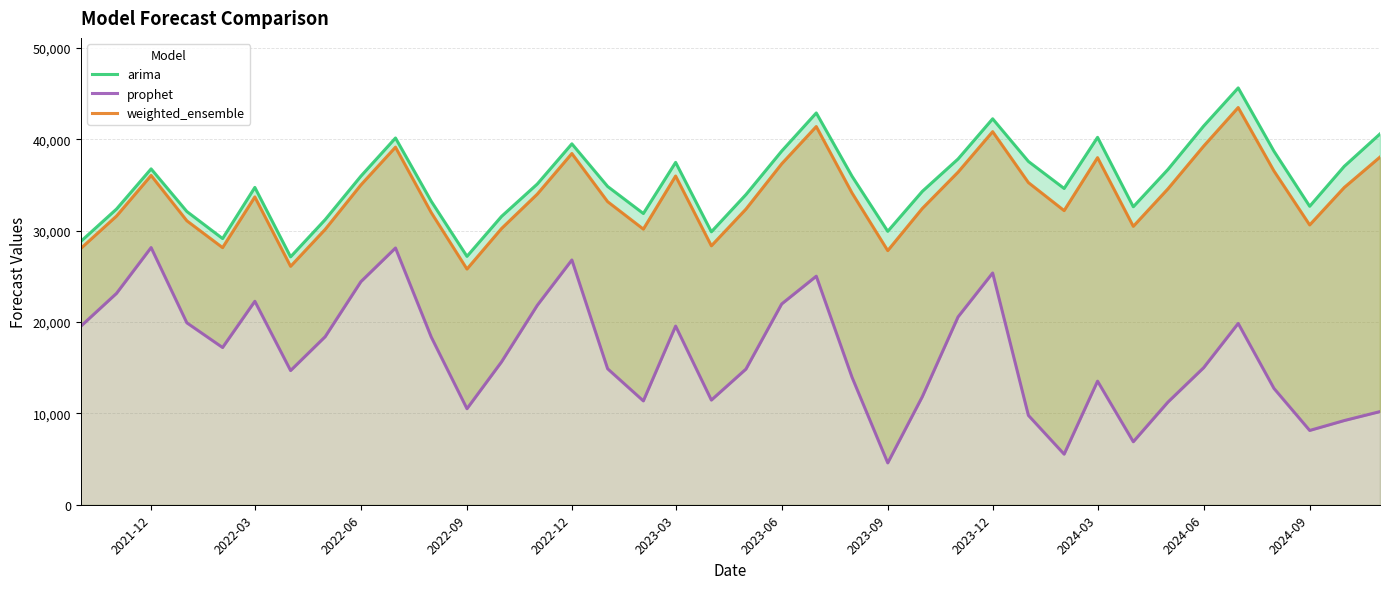

How many interior local peaks does the arima series have?

9